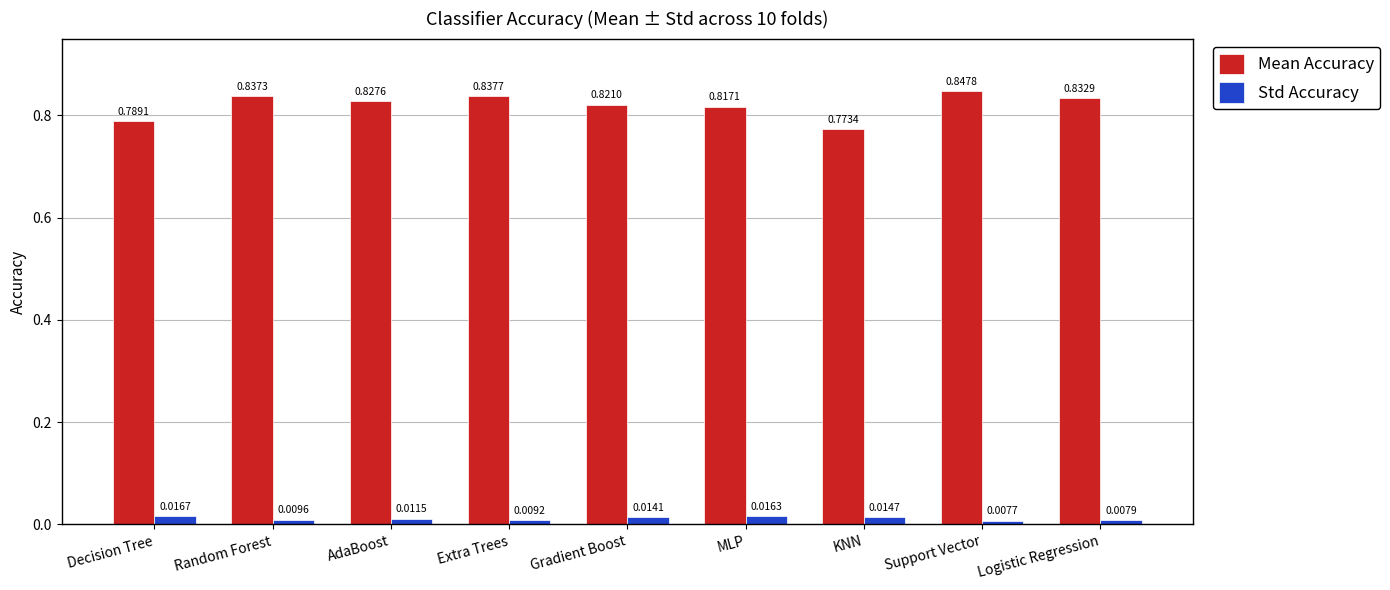

What is the label of the 5th bar from the right?

Gradient Boost